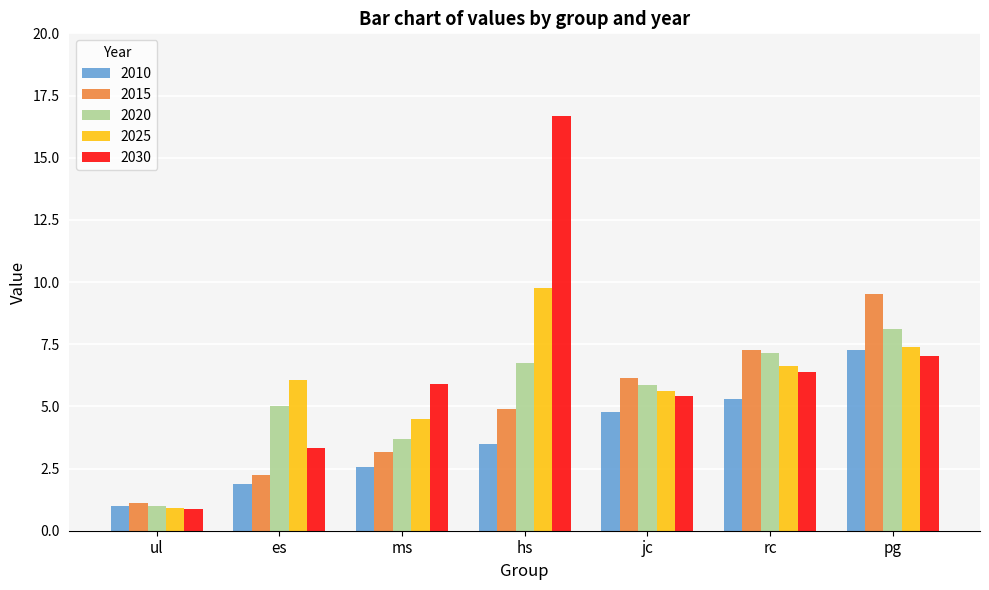

Read the 2025 value at es.

6.0